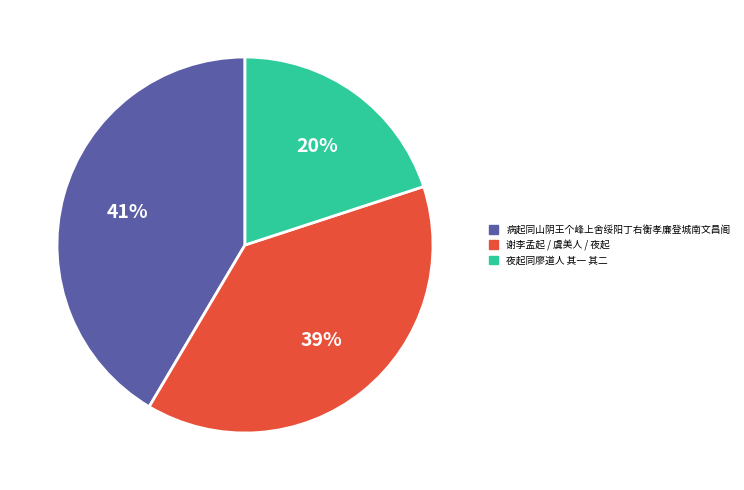

Combined, do 夜起同廖道人 其一 其二 and 谢李孟起 / 虞美人 / 夜起 account for over 50%?

Yes